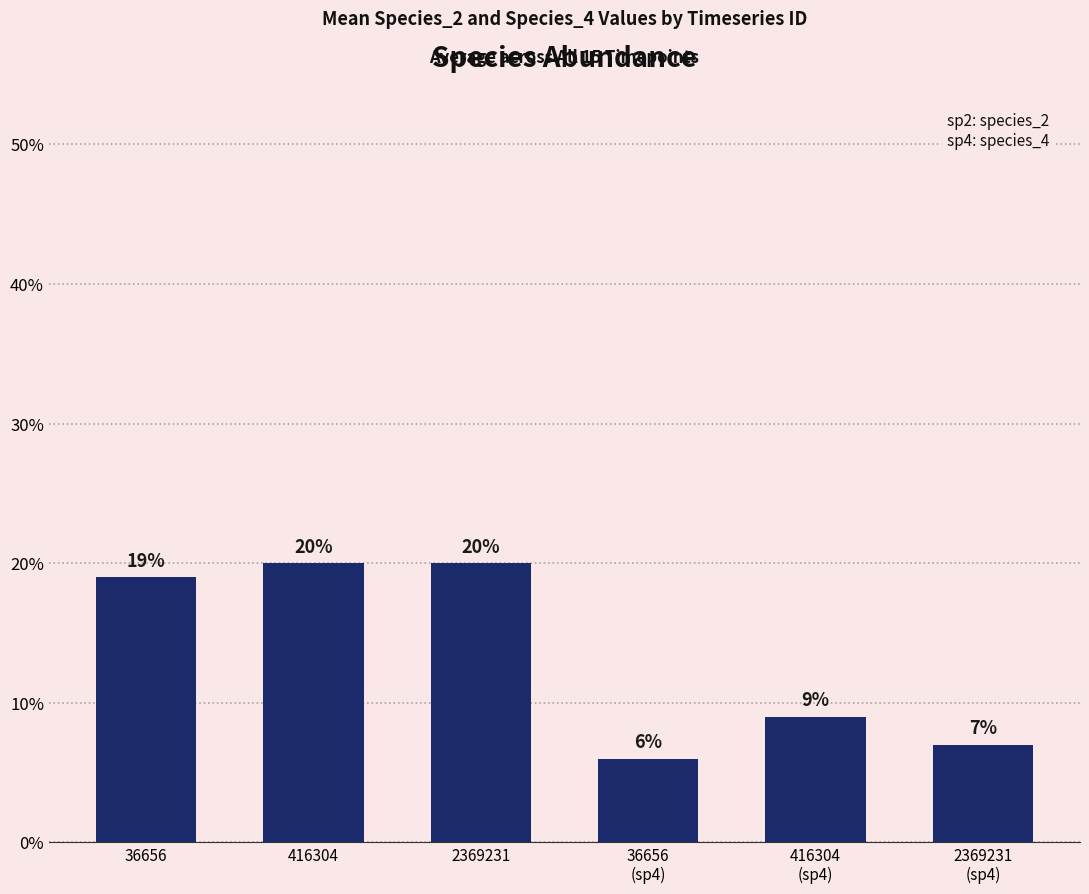

Does the chart contain any negative values?

No